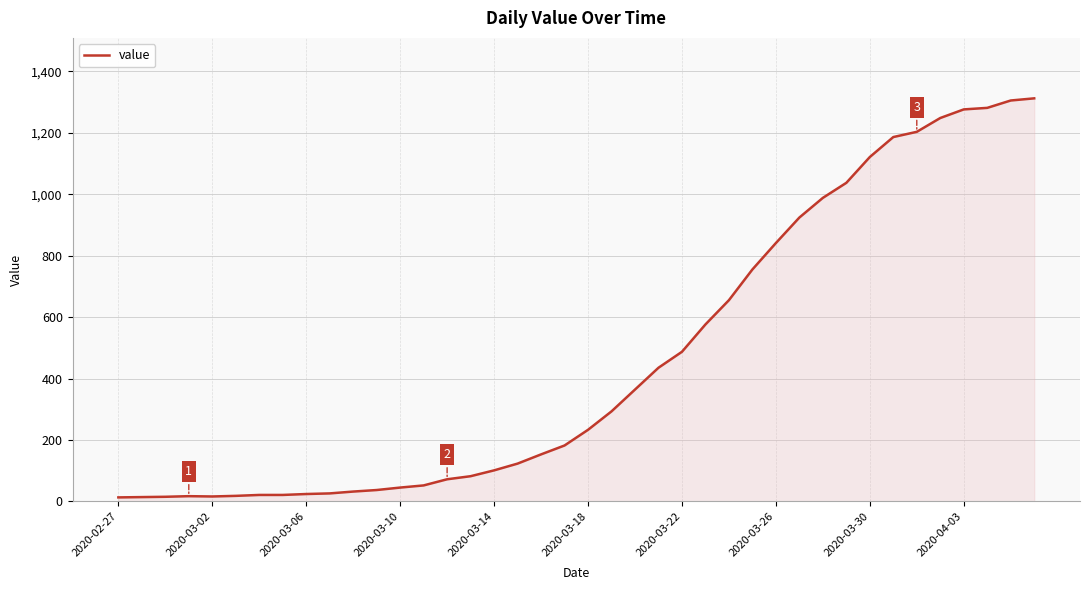

How many categories are shown in the chart?

40